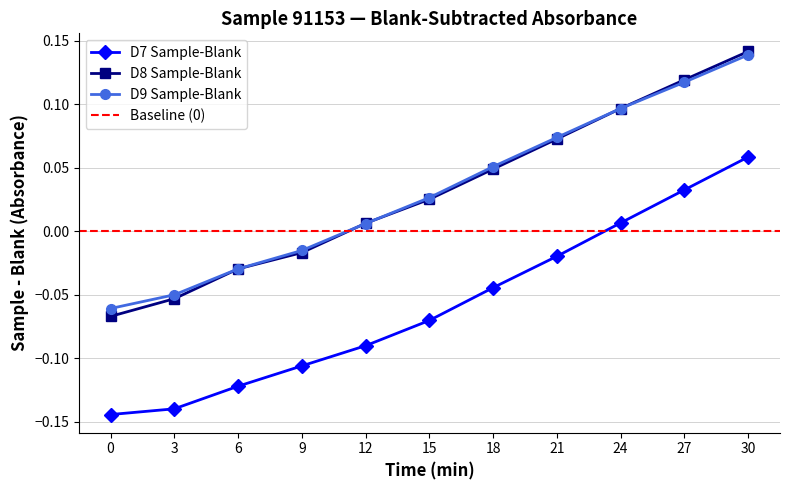

At 27, list the series in order from largest to smallest.

D8 Sample-Blank, D9 Sample-Blank, D7 Sample-Blank